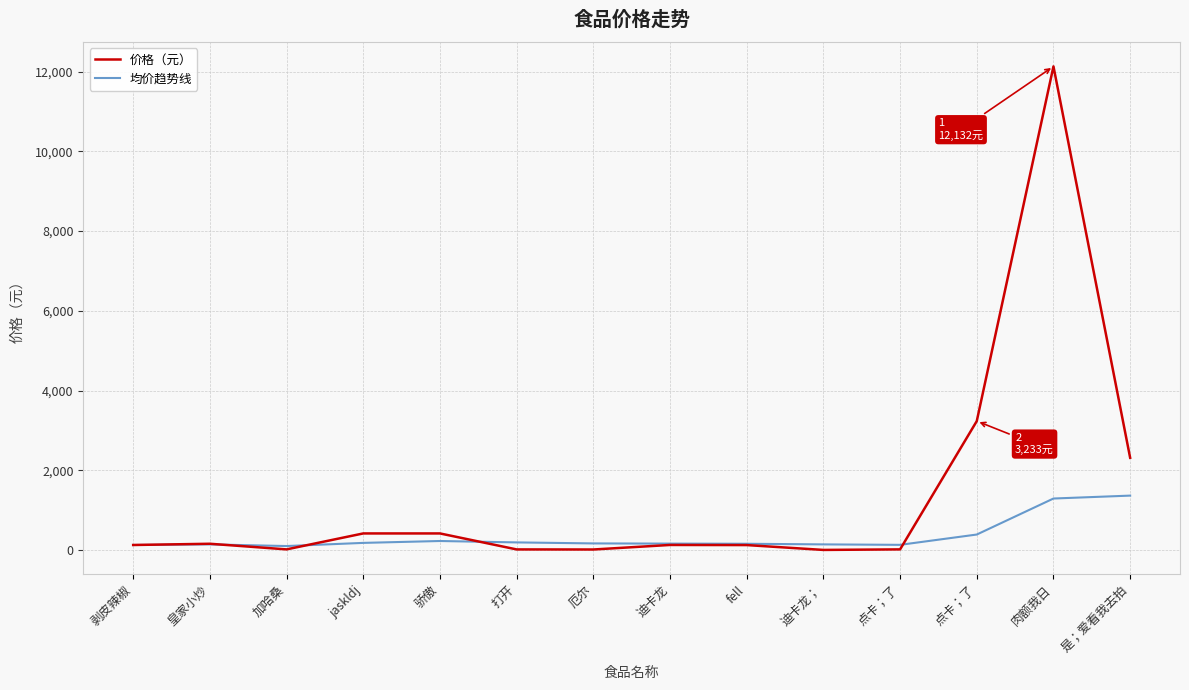

Rank the categories by 均价趋势线 value from lowest to highest.

加哈桑, 剥皮辣椒, 点卡；了, 迪卡龙；, 皇家小炒, fell, 迪卡龙, 厄尔, jaskldj, 打开, 骄傲, 点卡；了, 肉额我日, 是；爱看我去拍